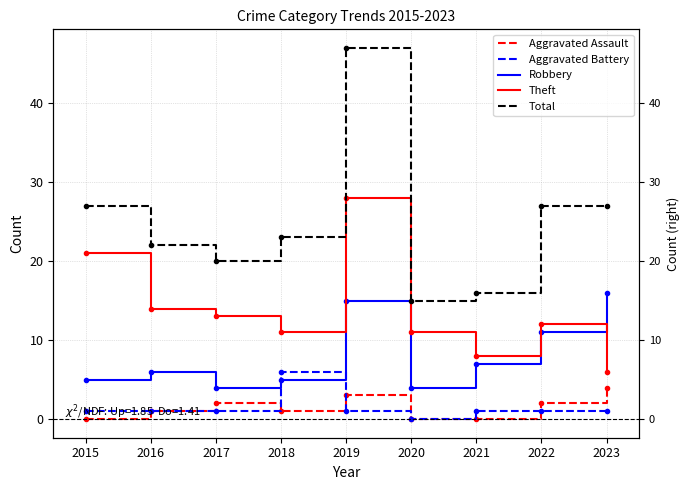

Which has a higher value, 2020 or 2018?

2018